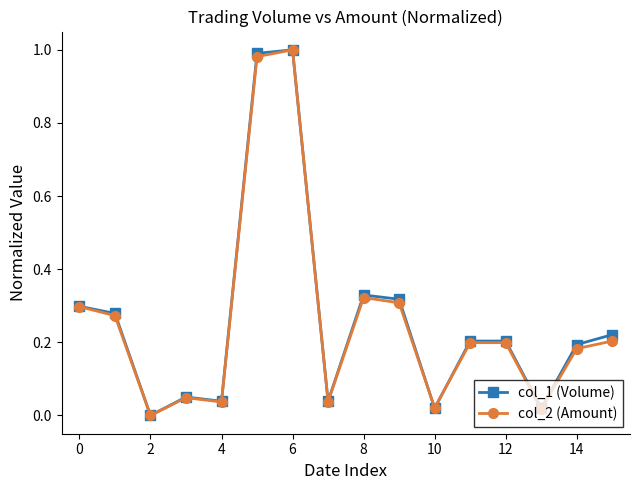

Does the chart have visible grid lines?

No